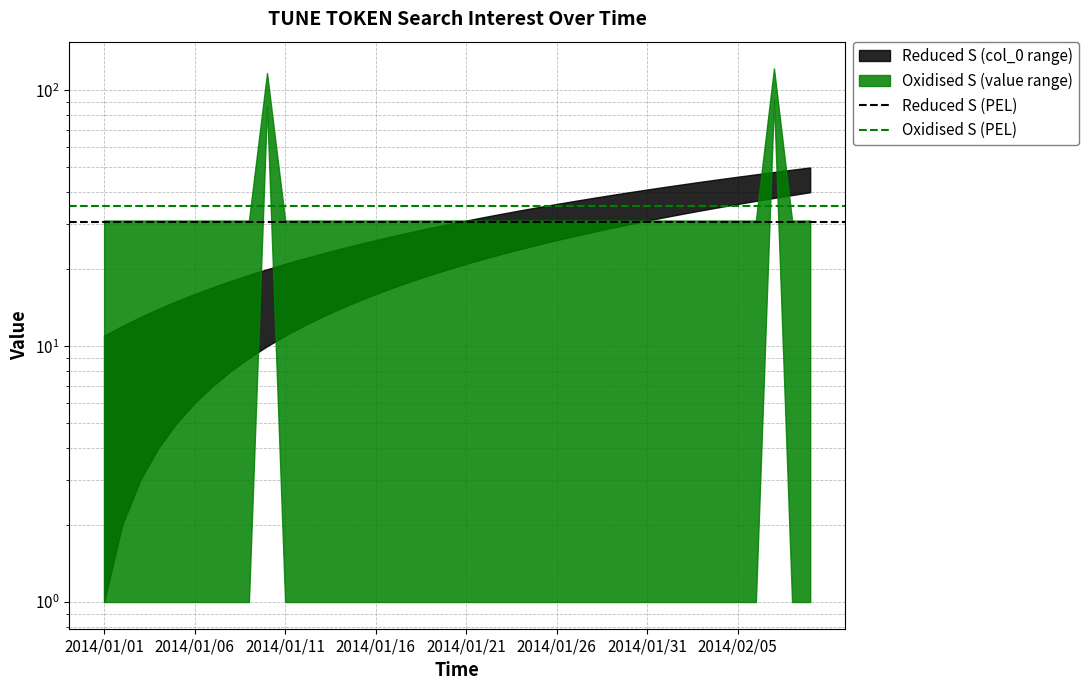

Which category has the lowest value in the Reduced S (PEL) series?

2014/01/01